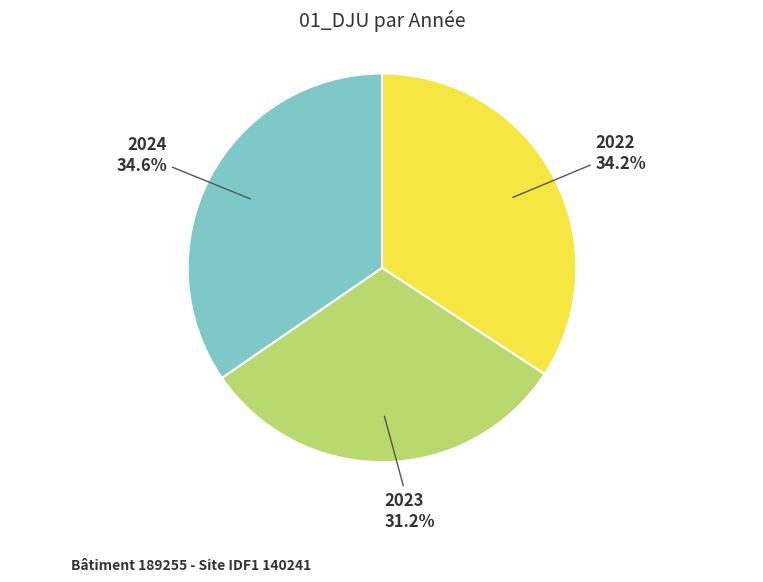

To the nearest percent, what is the difference between the largest and smallest slice percentages?

3%